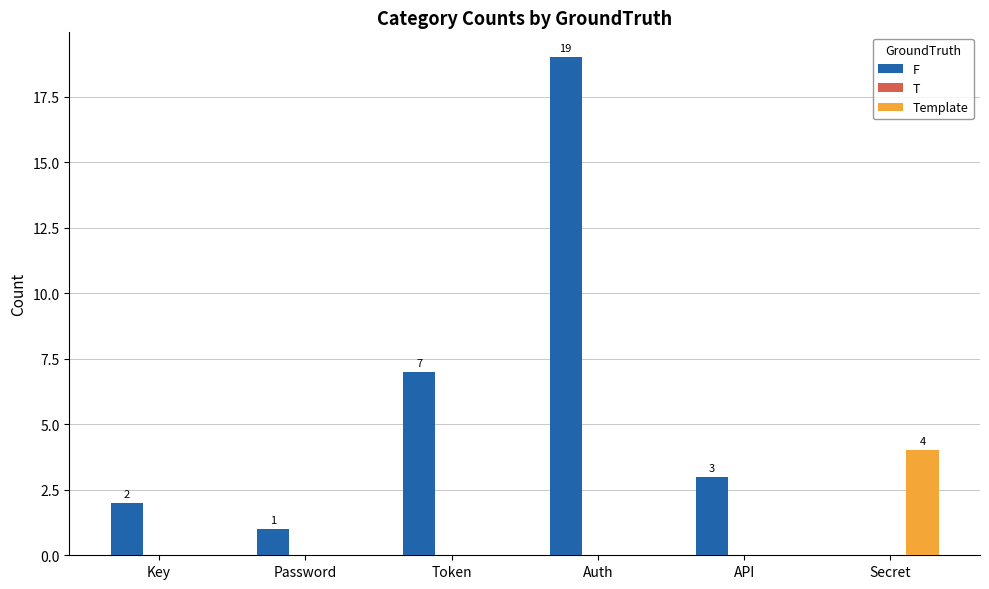

At which label does F reach its peak?

Auth